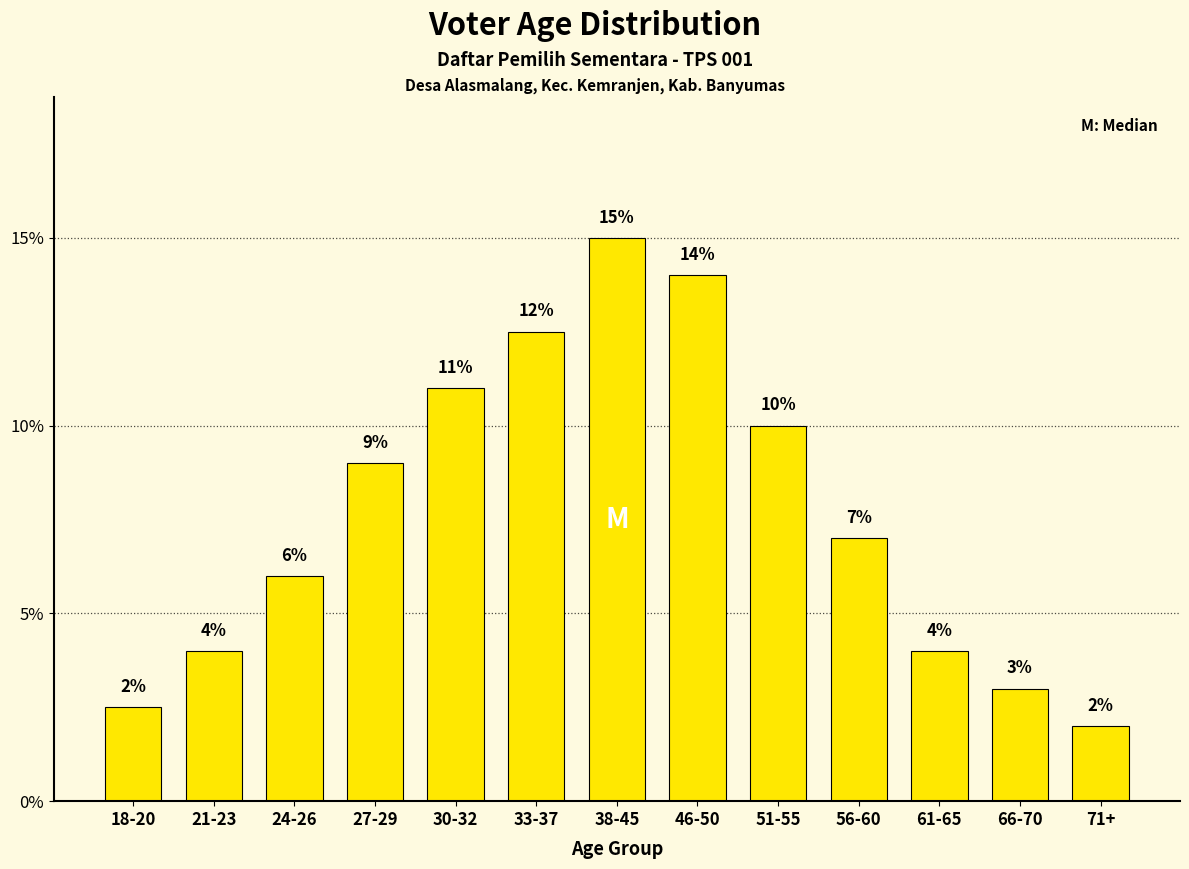

How many bars are there in total?

13